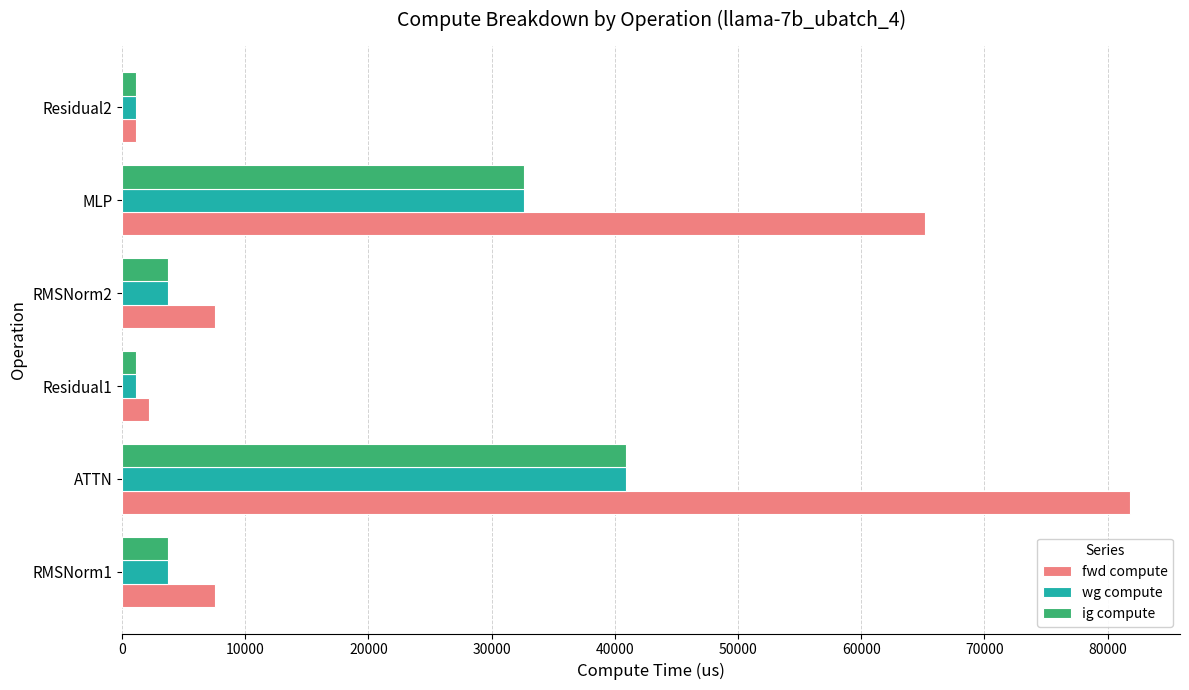

True or false: ig compute has a value of 10027.5 at MLP.

False